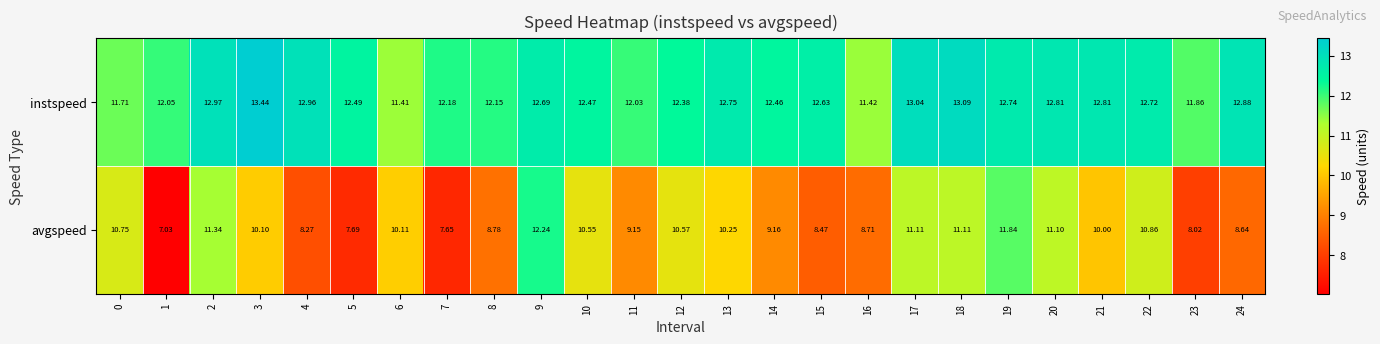

Rank the series by their maximum value, from lowest to highest.

avgspeed, instspeed